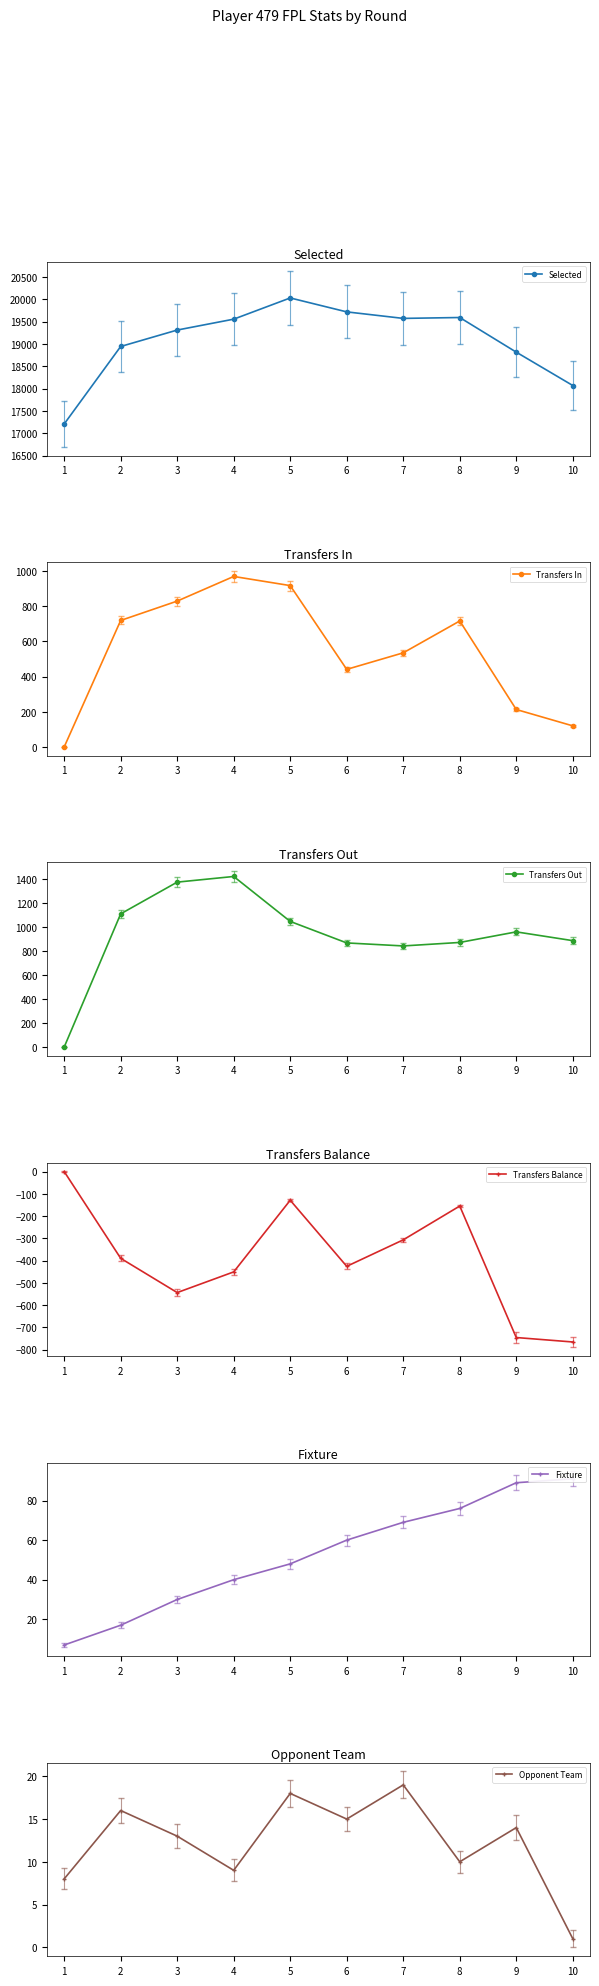

Where do Fixture and Transfers Out first cross each other?

1 and 2